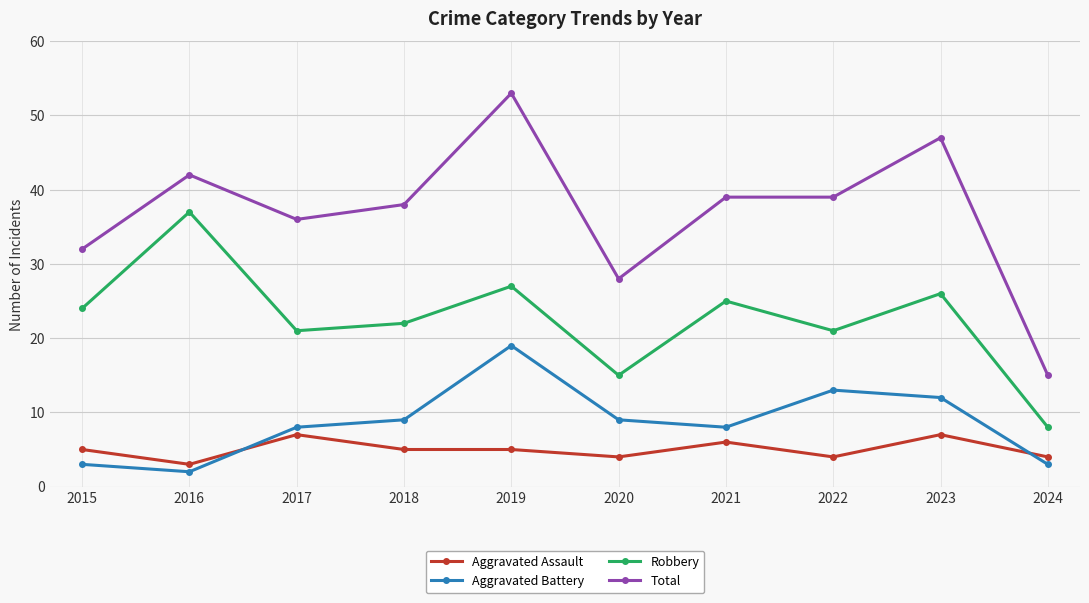

Reading left to right, transcribe all the data shown in this chart.

Aggravated Assault: 2015=5	2016=3	2017=7	2018=5	2019=5	2020=4	2021=6	2022=4	2023=7	2024=4
Aggravated Battery: 2015=3	2016=2	2017=8	2018=9	2019=19	2020=9	2021=8	2022=13	2023=12	2024=3
Robbery: 2015=24	2016=37	2017=21	2018=22	2019=27	2020=15	2021=25	2022=21	2023=26	2024=8
Total: 2015=32	2016=42	2017=36	2018=38	2019=53	2020=28	2021=39	2022=39	2023=47	2024=15